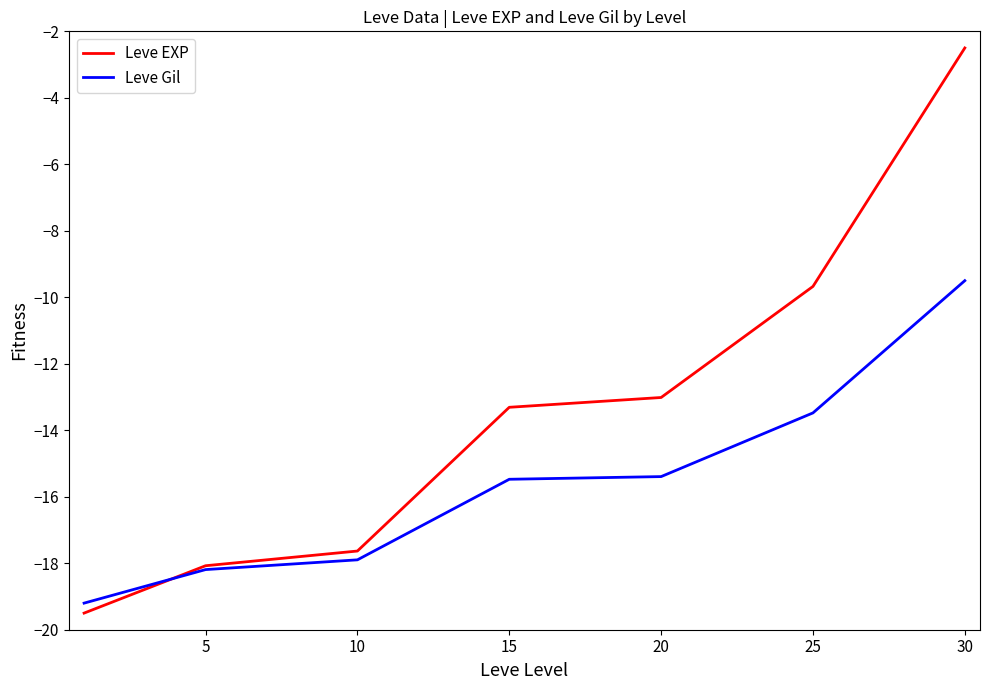

Reading left to right, list all the values displayed in this chart.

Leve EXP: -19.5	-18.1	-17.6	-13.3	-13.0	-9.7	-2.5
Leve Gil: -19.2	-18.2	-17.9	-15.5	-15.4	-13.5	-9.5